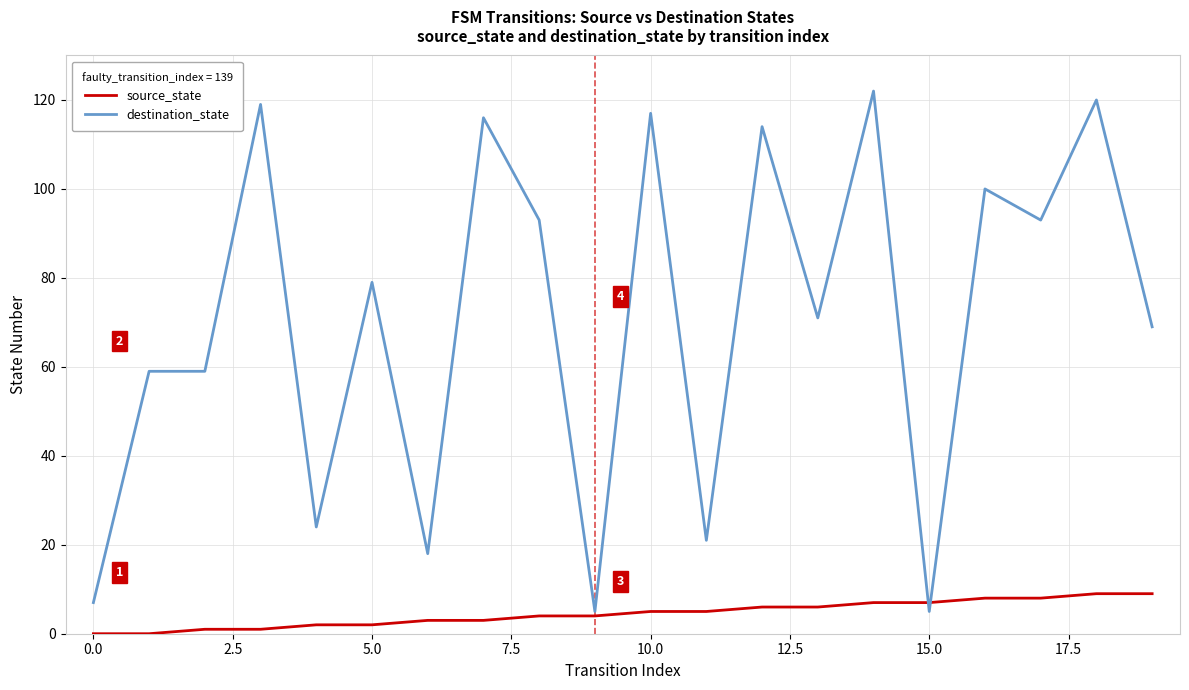

List the series in order of their overall mean, highest first.

destination_state, source_state